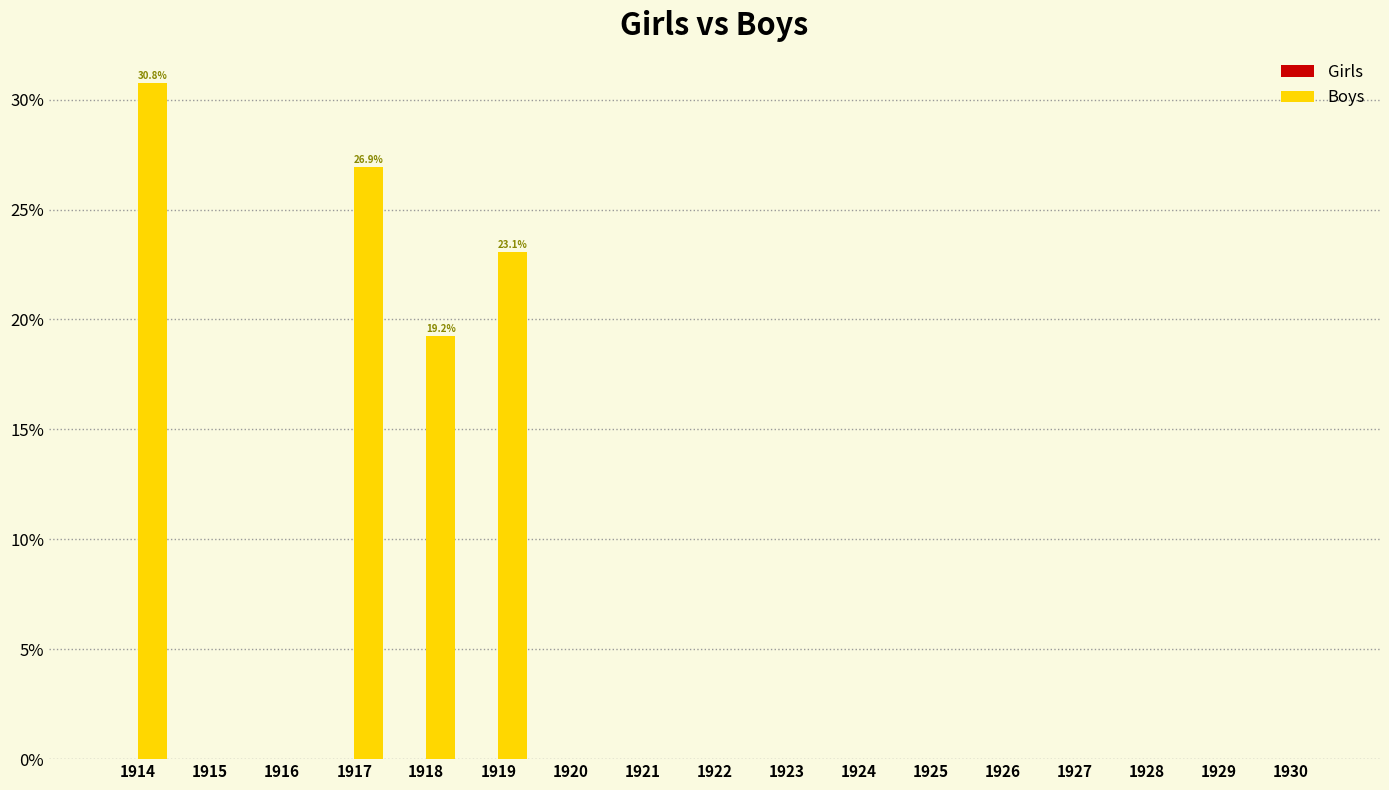

What is the sum of the values at 1926 and 1919?

23.1